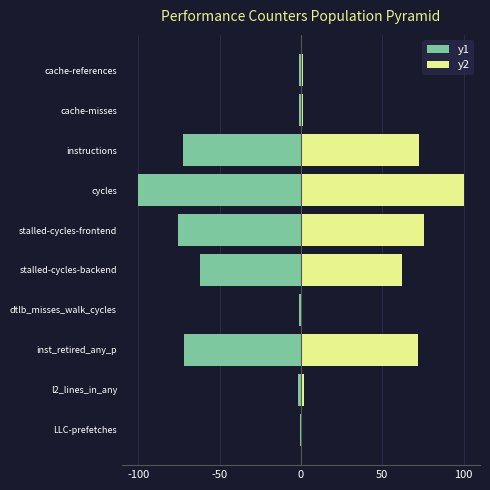

How many values in the y1 series exceed -1?

2